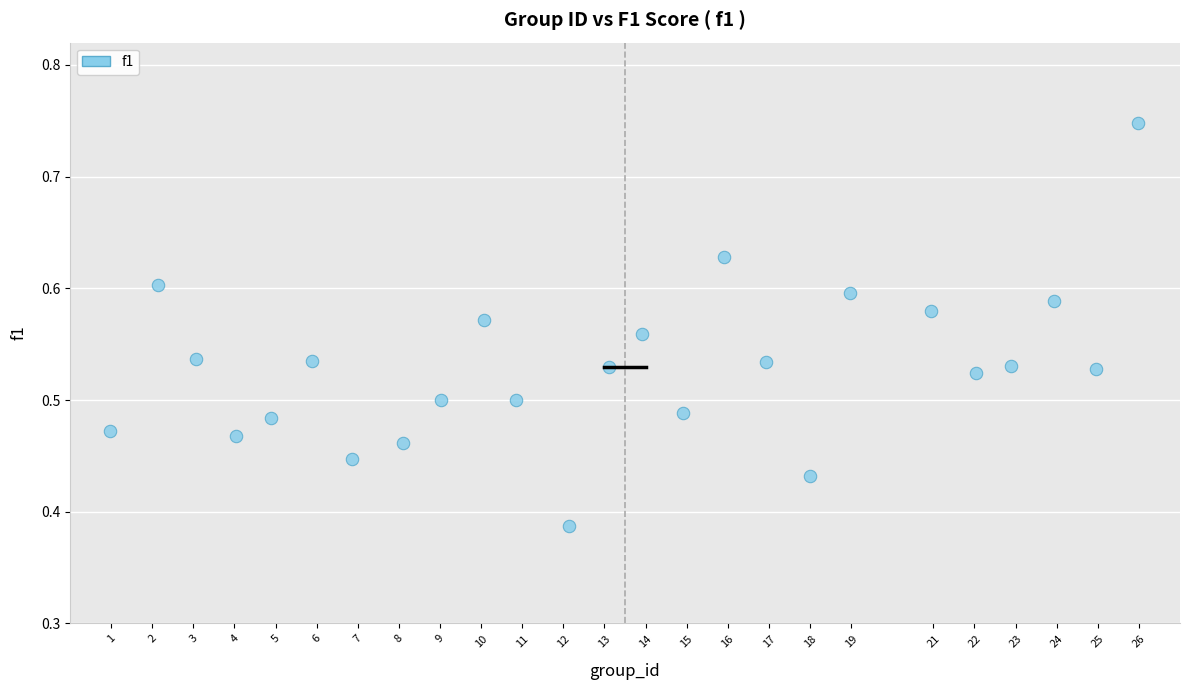

What is the range of X values (max minus min)?

25.0